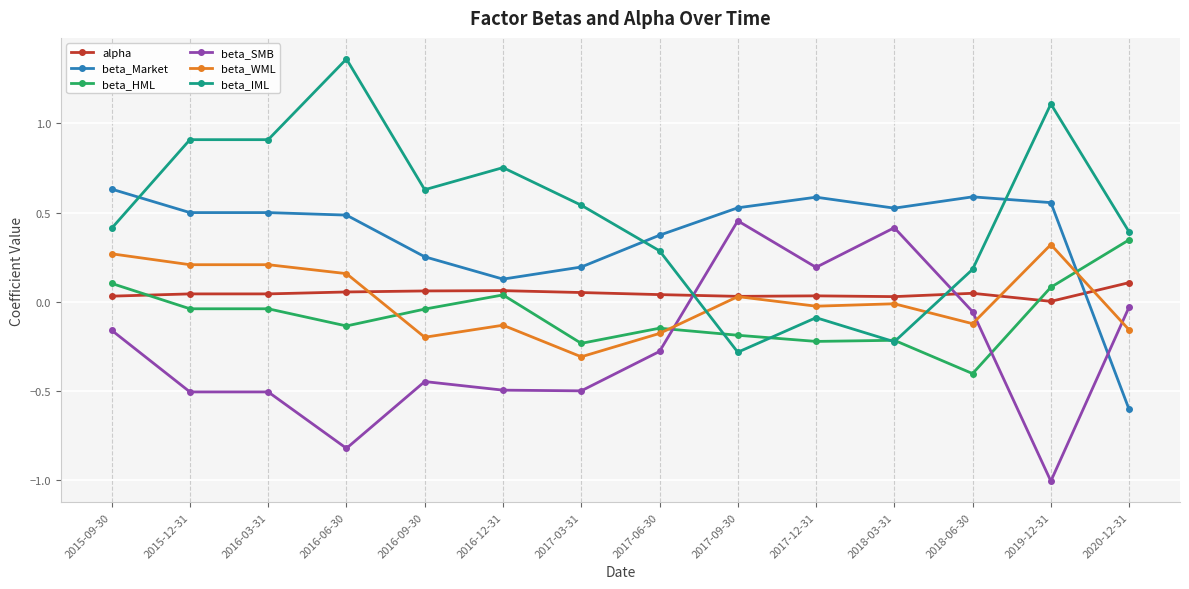

True or false: beta_SMB has more than 0 points higher than both neighbors.

True